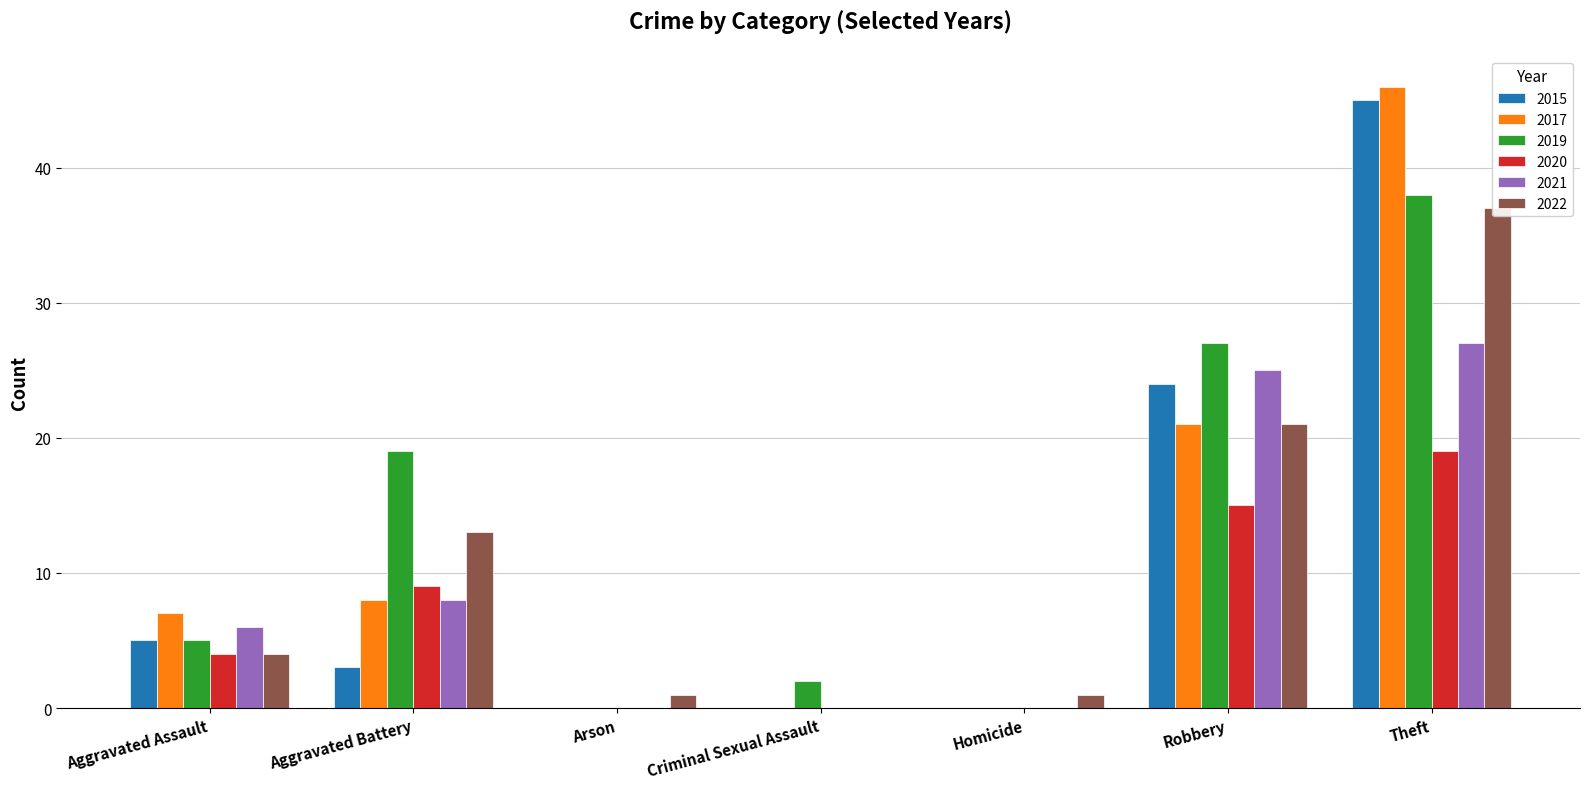

Reading right to left, what are all the values shown in this chart?

2015: 45	24	0	0	0	3	5
2017: 46	21	0	0	0	8	7
2019: 38	27	0	2	0	19	5
2020: 19	15	0	0	0	9	4
2021: 27	25	0	0	0	8	6
2022: 37	21	1	0	1	13	4